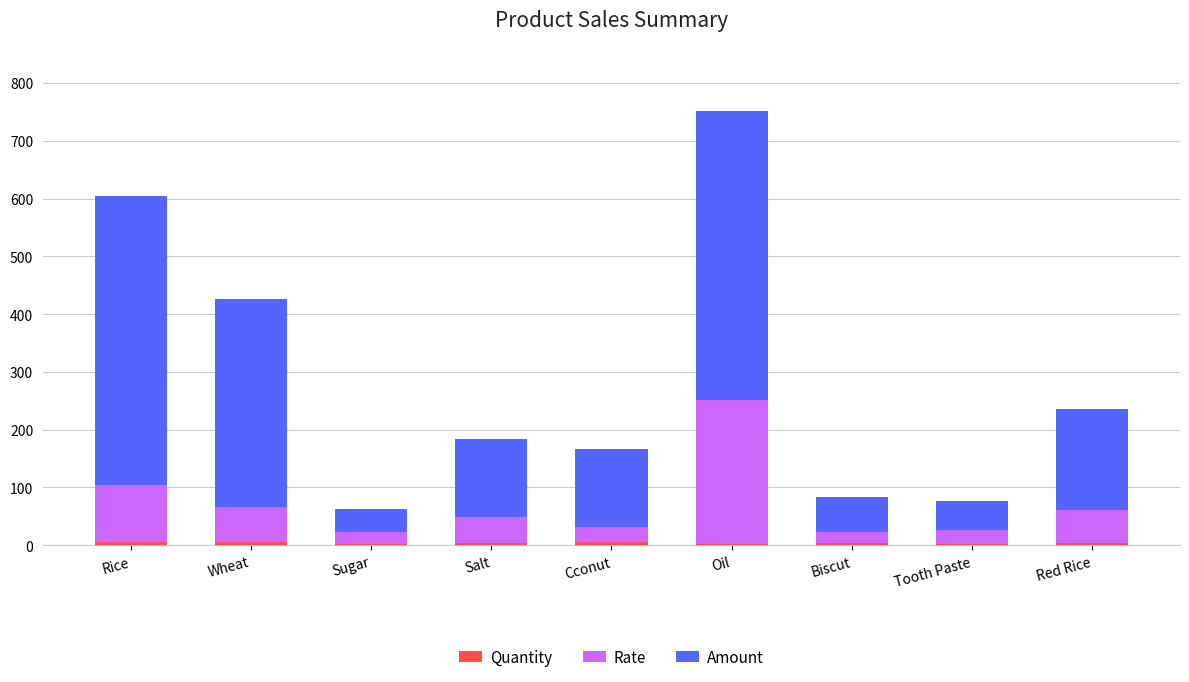

At which category is the sum across all series the highest?

Oil